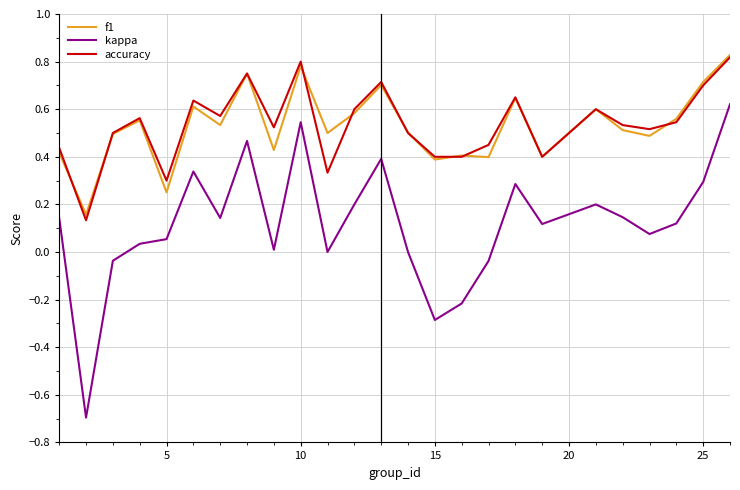

What are all the series names shown in the legend?

f1, kappa, accuracy